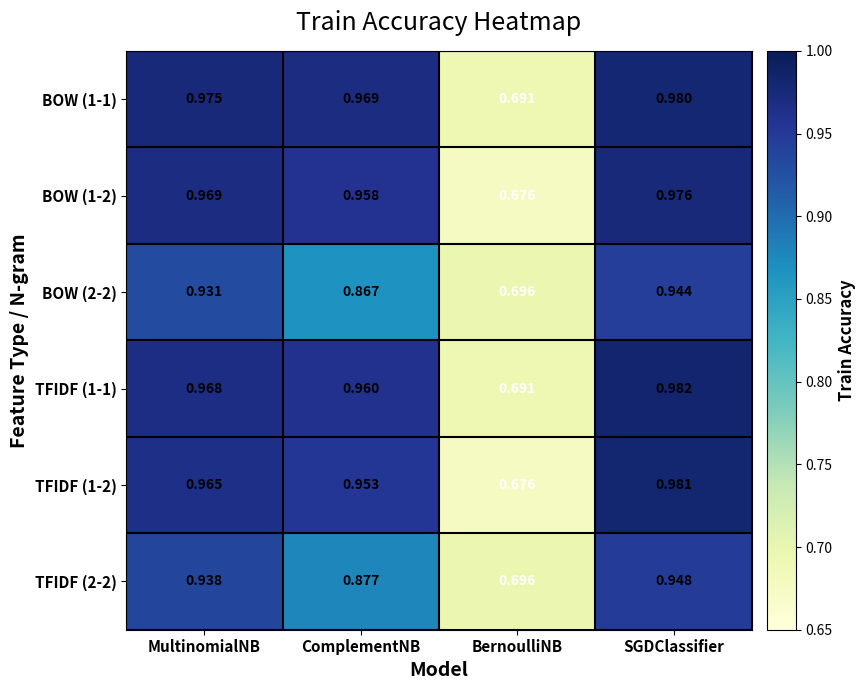

At which label is BOW (1-2) closest to 0?

BernoulliNB